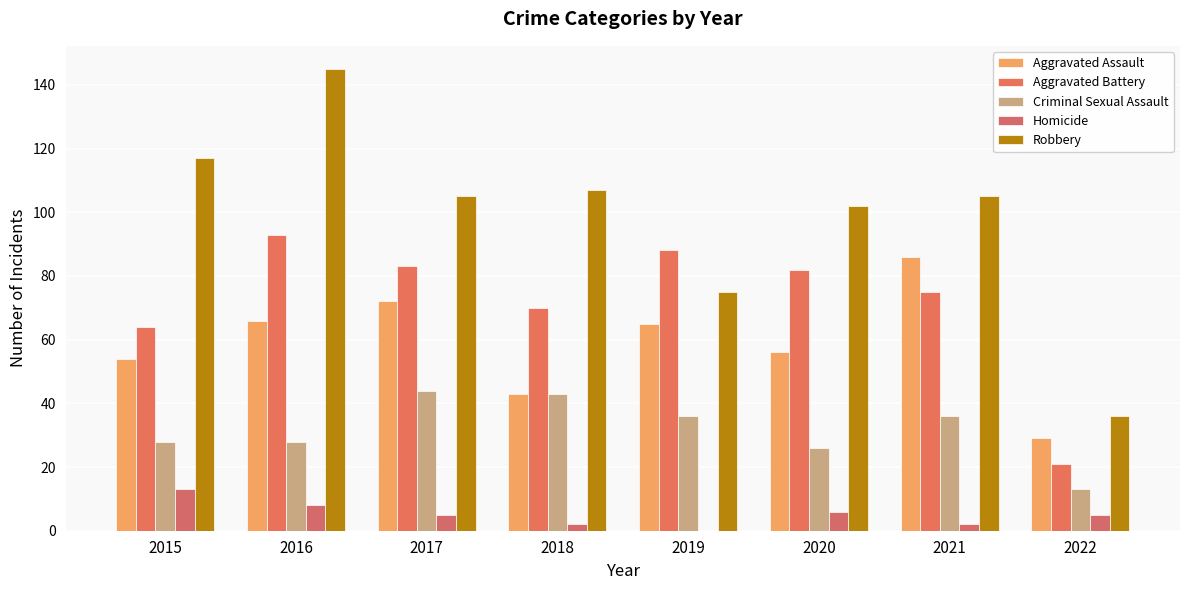

Reading right to left, transcribe all the data shown in this chart.

Aggravated Assault: 2022=29	2021=86	2020=56	2019=65	2018=43	2017=72	2016=66	2015=54
Aggravated Battery: 2022=21	2021=75	2020=82	2019=88	2018=70	2017=83	2016=93	2015=64
Criminal Sexual Assault: 2022=13	2021=36	2020=26	2019=36	2018=43	2017=44	2016=28	2015=28
Homicide: 2022=5	2021=2	2020=6	2019=0	2018=2	2017=5	2016=8	2015=13
Robbery: 2022=36	2021=105	2020=102	2019=75	2018=107	2017=105	2016=145	2015=117